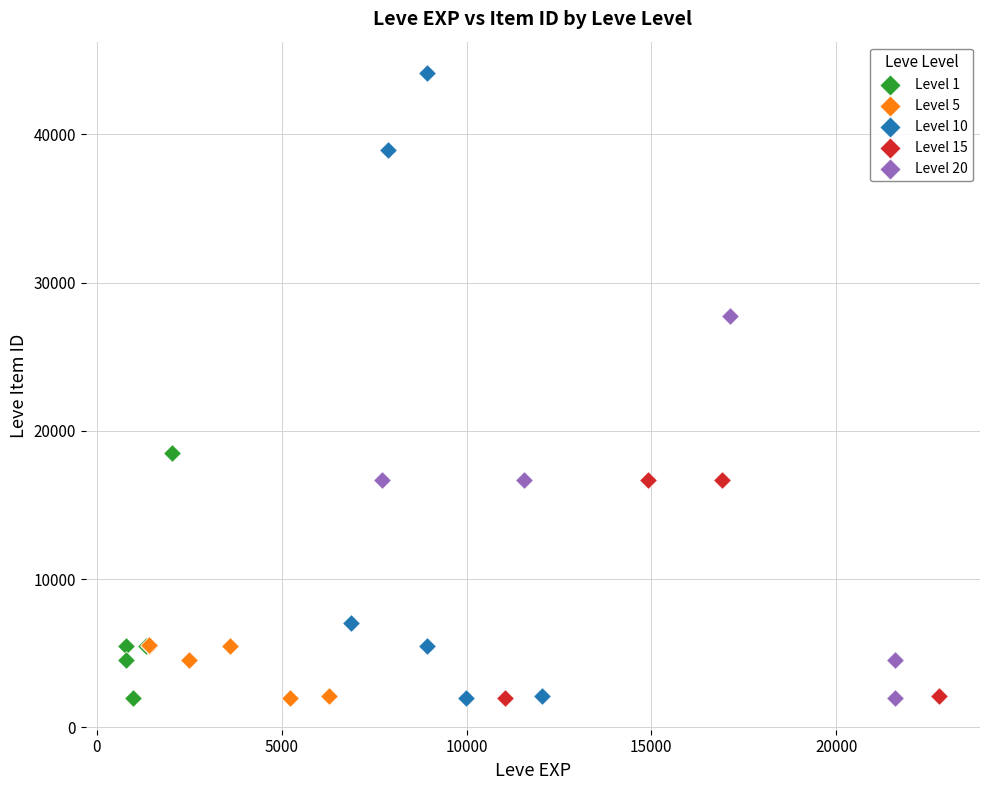

Which series has the largest Y range (max minus min)?

Level 10